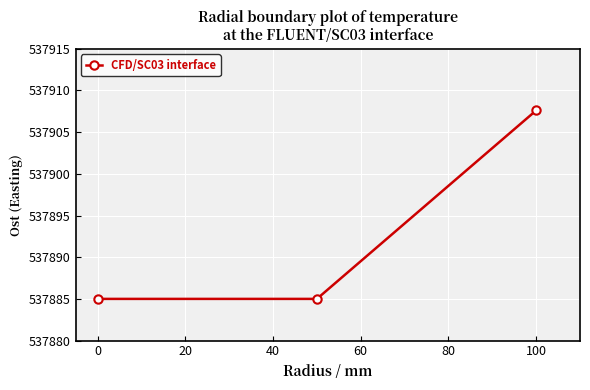

What is the average value?

537892.5